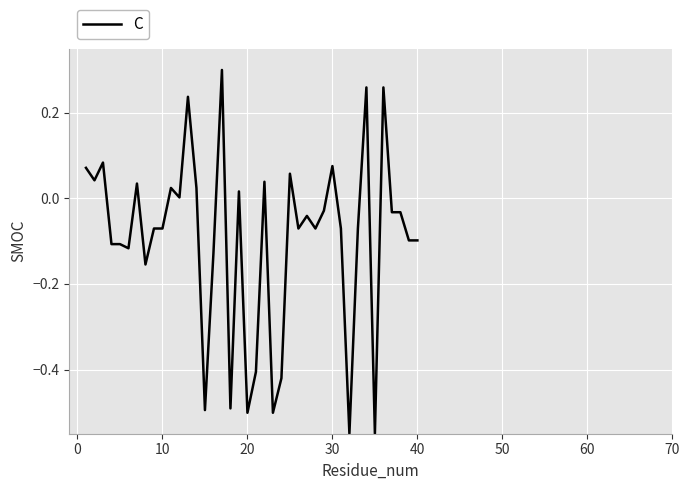

How many lines are shown in the chart?

1